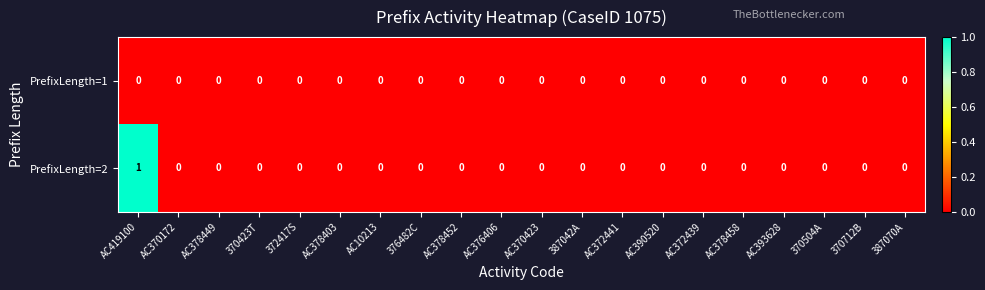

At which label does PrefixLength=2 reach its peak?

AC419100